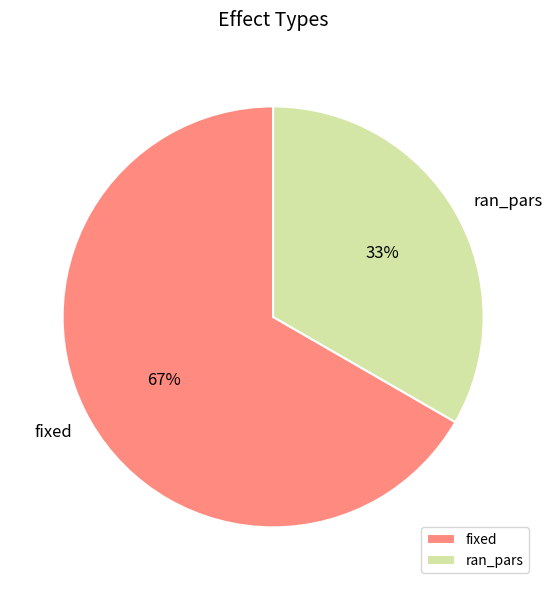

Count the number of slices in the pie.

2